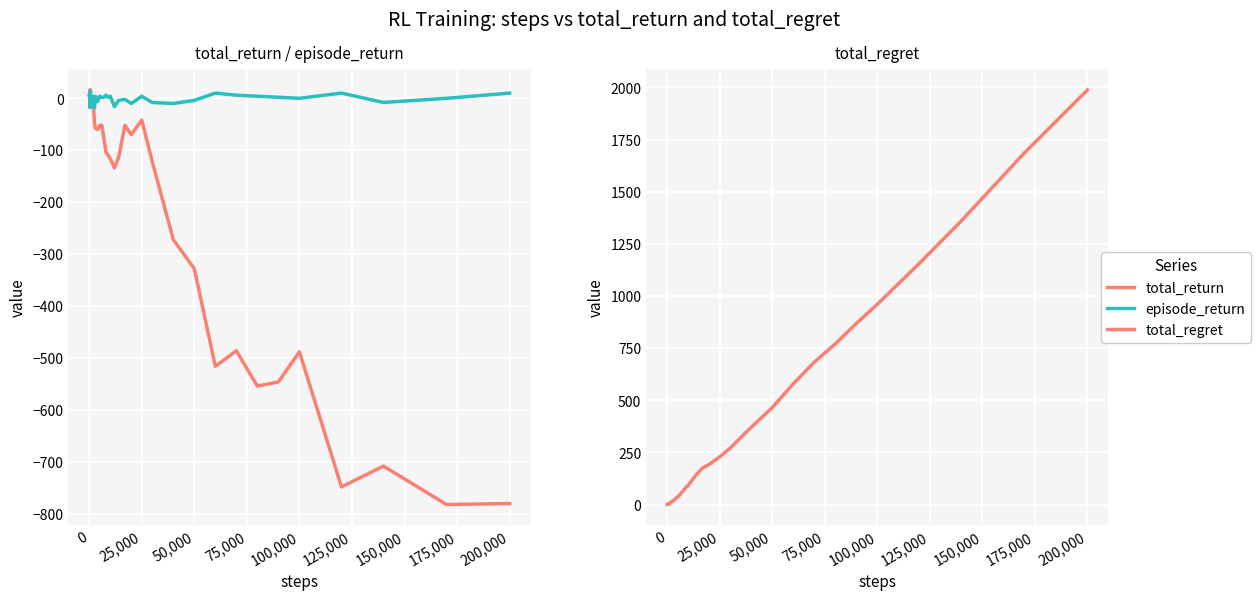

What is the value of the episode_return point at the 15th from the left?

-18